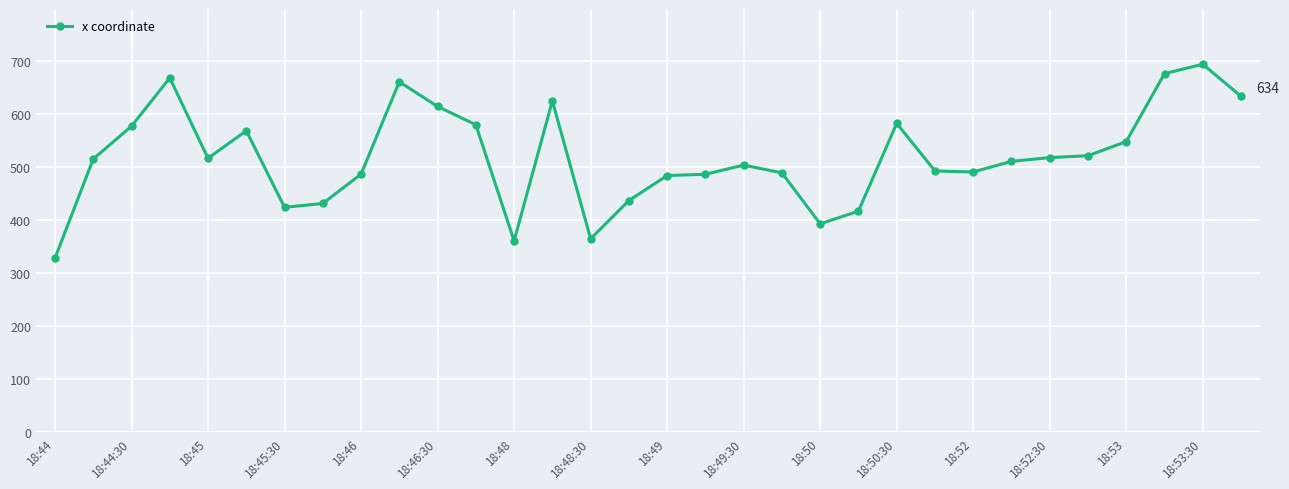

What is the average value?

519.5